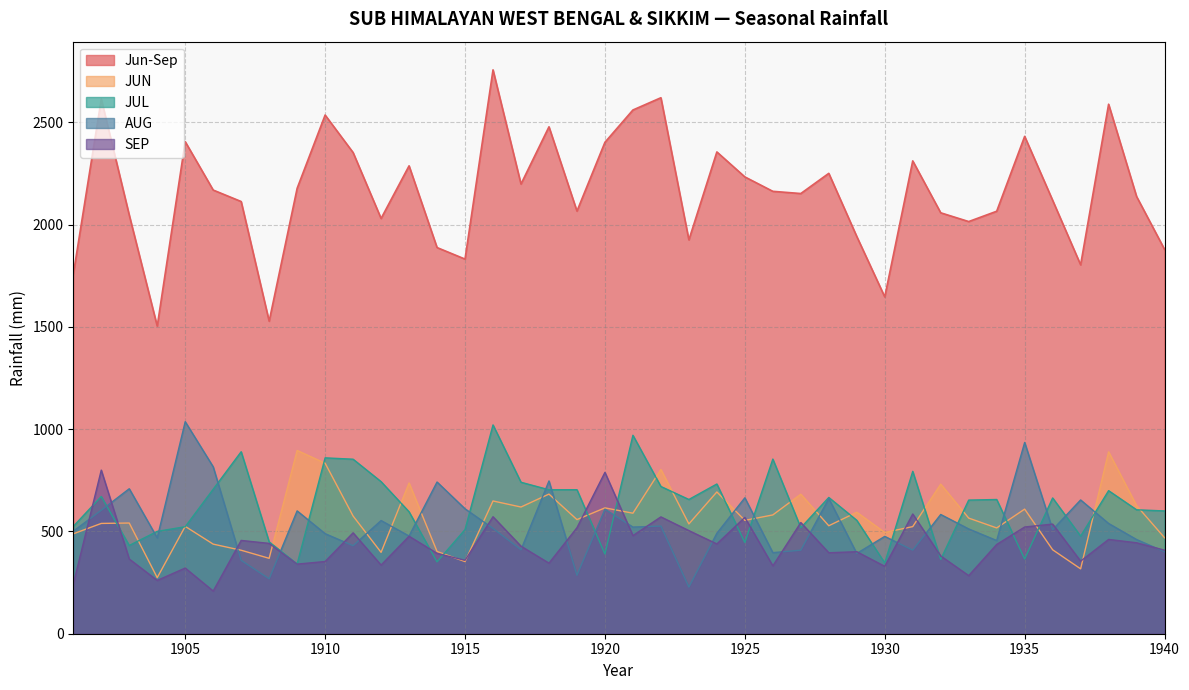

What is the value of the Jun-Sep point at the 13th from the left?

2287.4